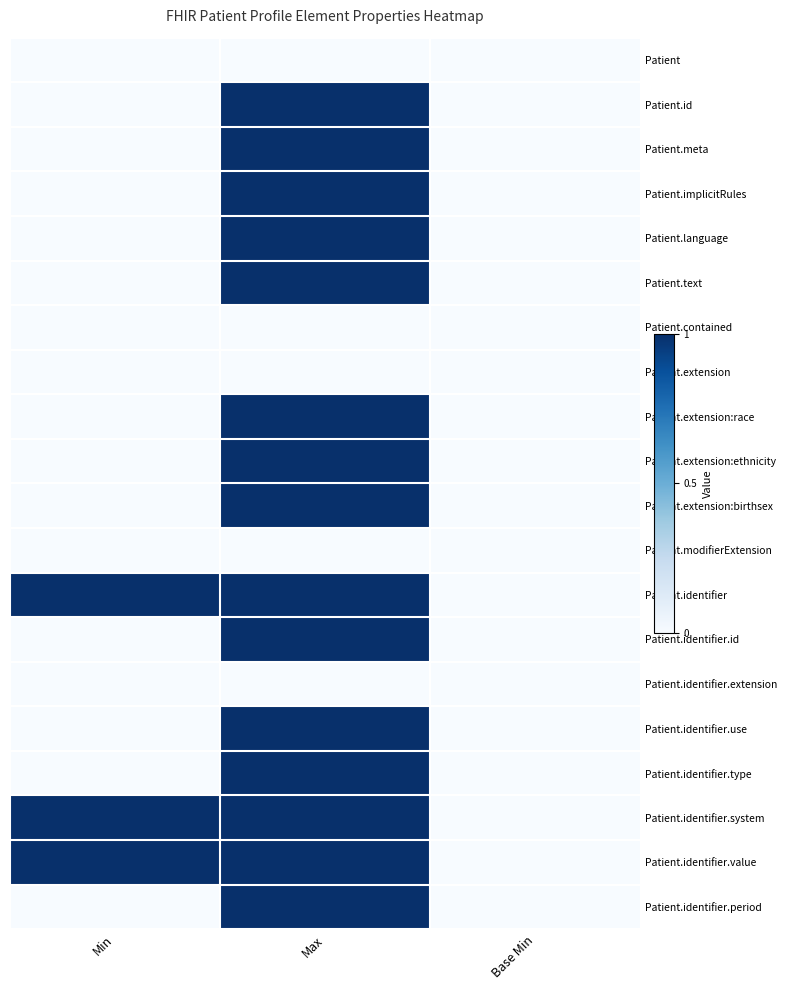

Count the number of data series in this chart.

20